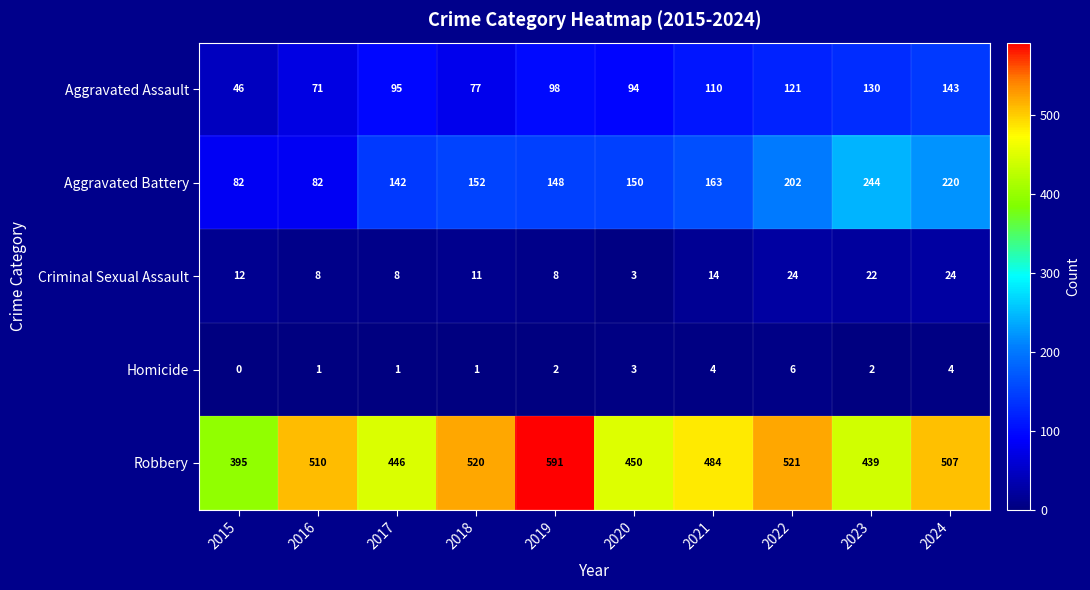

List the series in order of their peak value, lowest first.

Homicide, Criminal Sexual Assault, Aggravated Assault, Aggravated Battery, Robbery